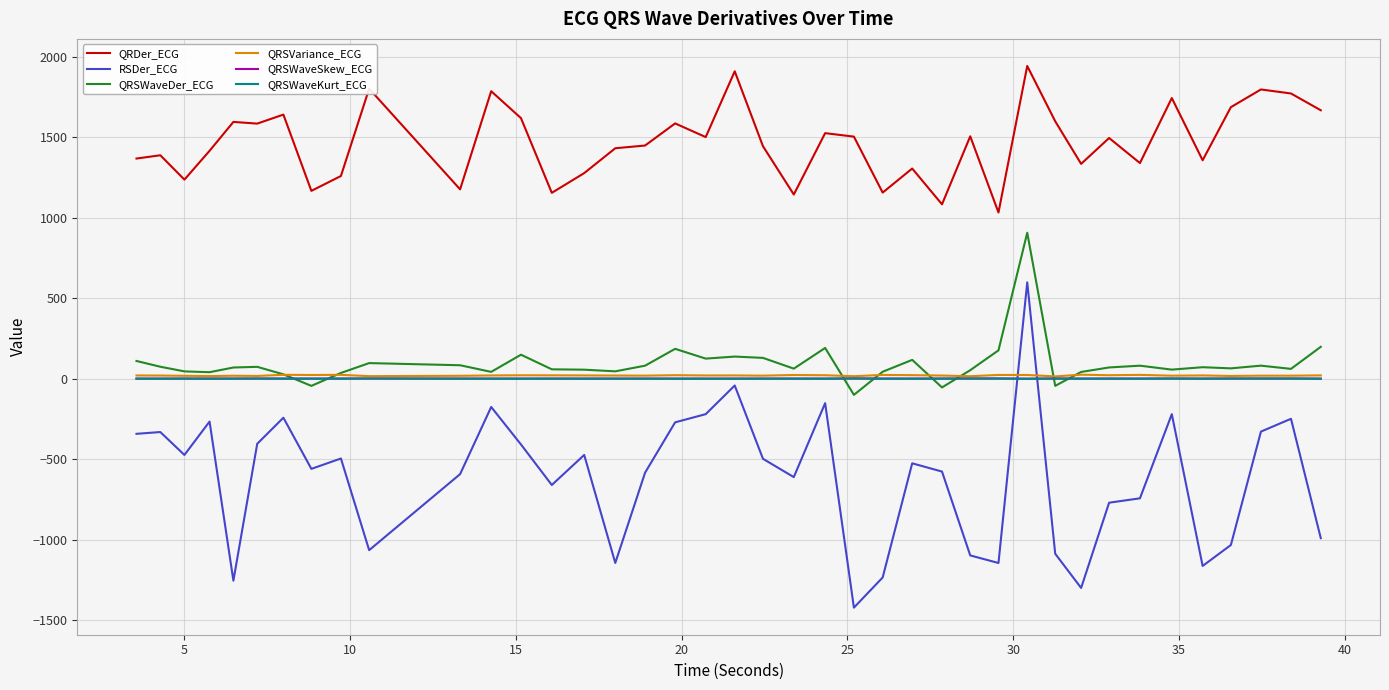

Which series has the largest total across all categories?

QRDer_ECG